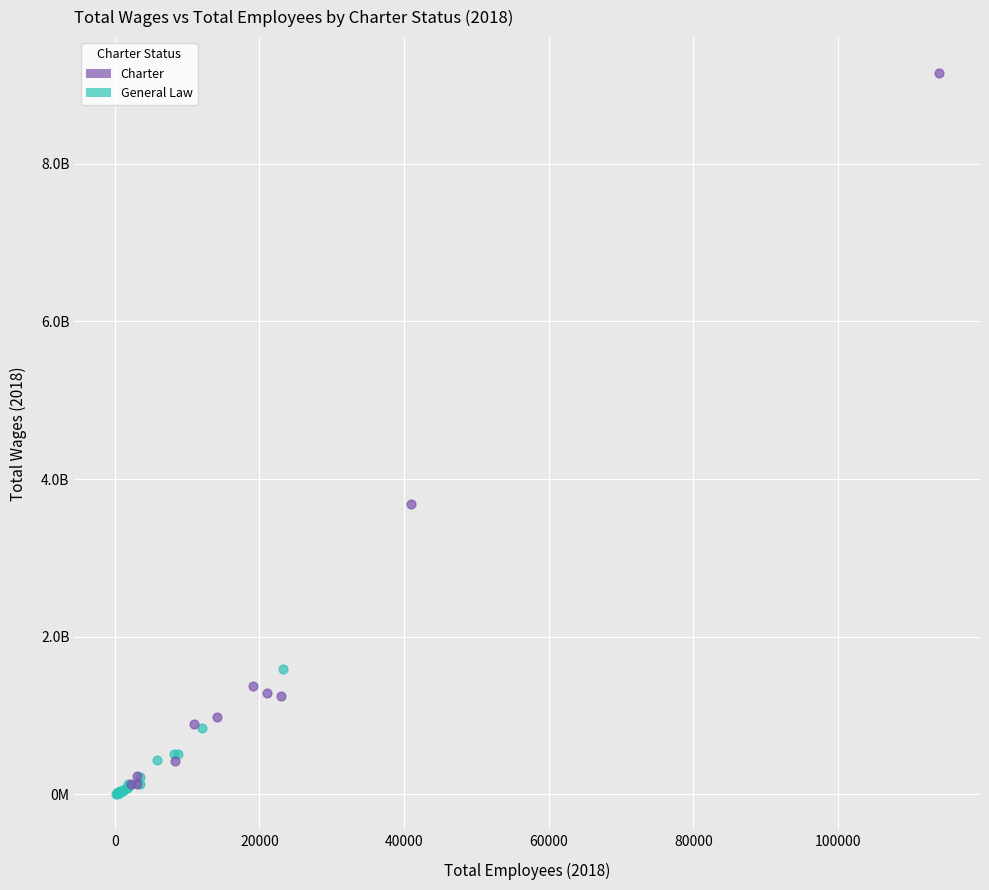

What are all the series names shown in the legend?

Charter, General Law